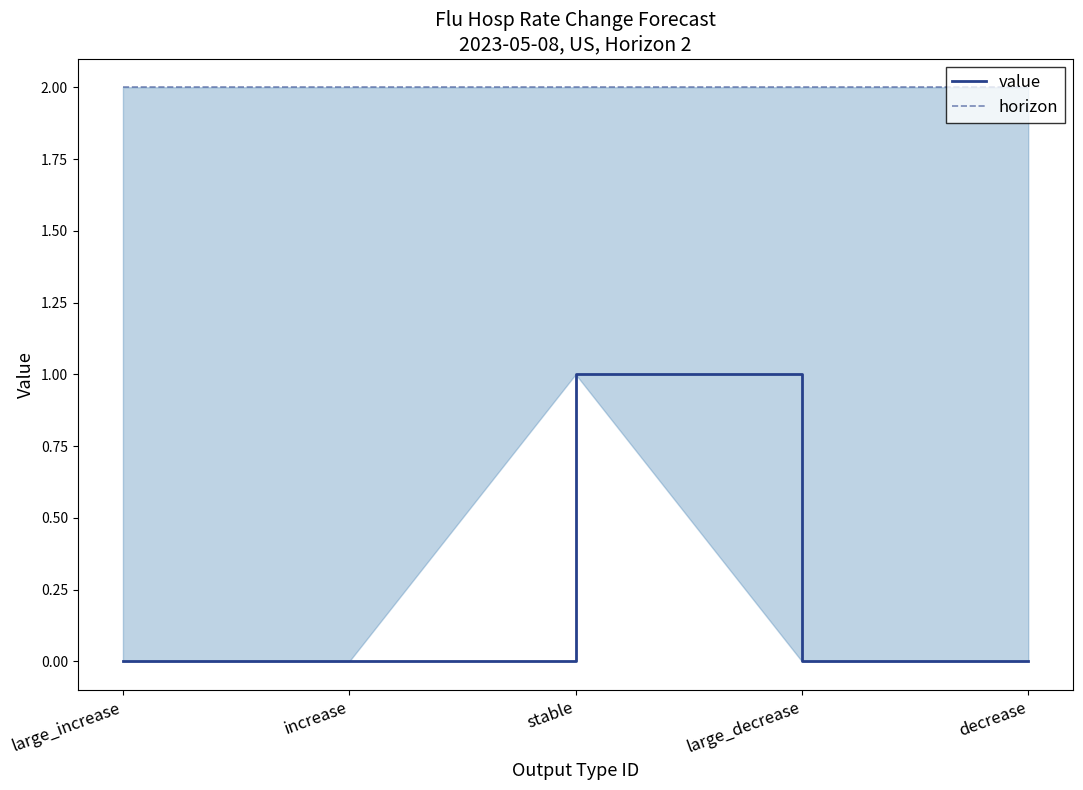

Reading right to left, list all the values displayed in this chart.

value: 0	0	1	0	0
horizon: 2	2	2	2	2